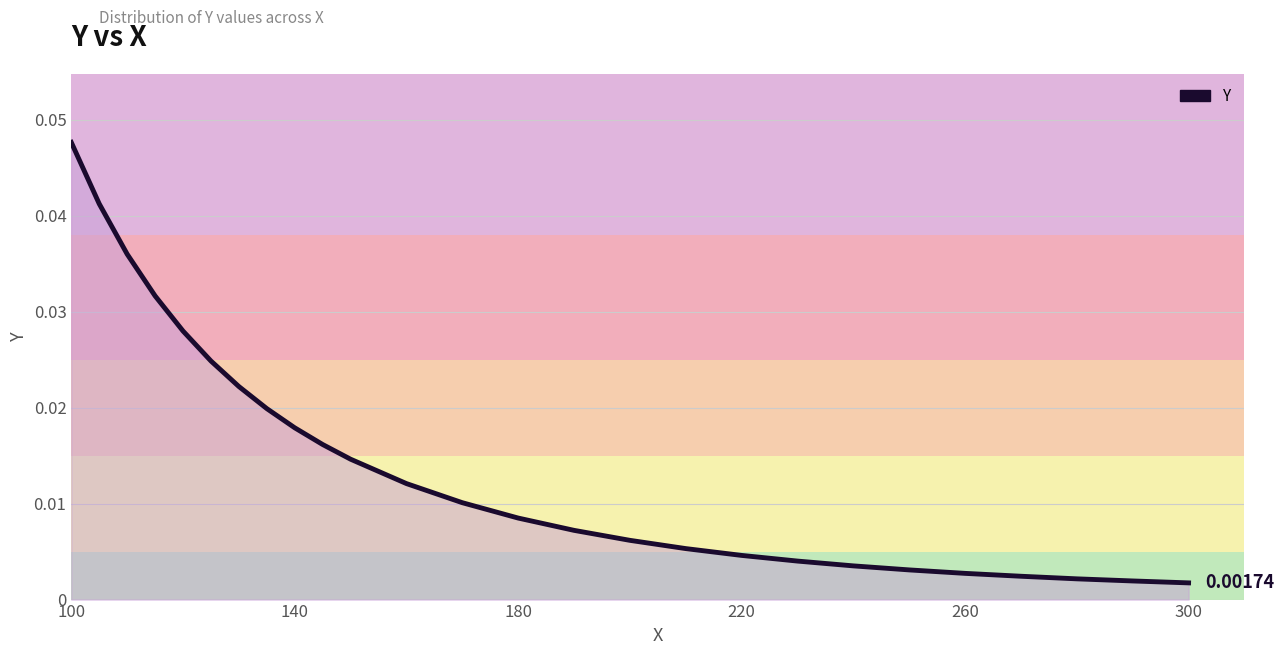

True or false: there are more than 2 points higher than both neighbors.

False